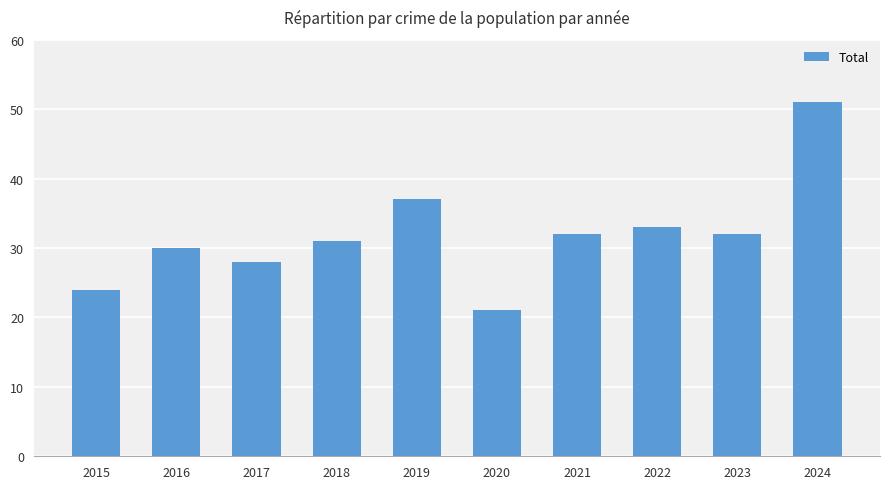

What is the difference between the second highest and second lowest values?

13